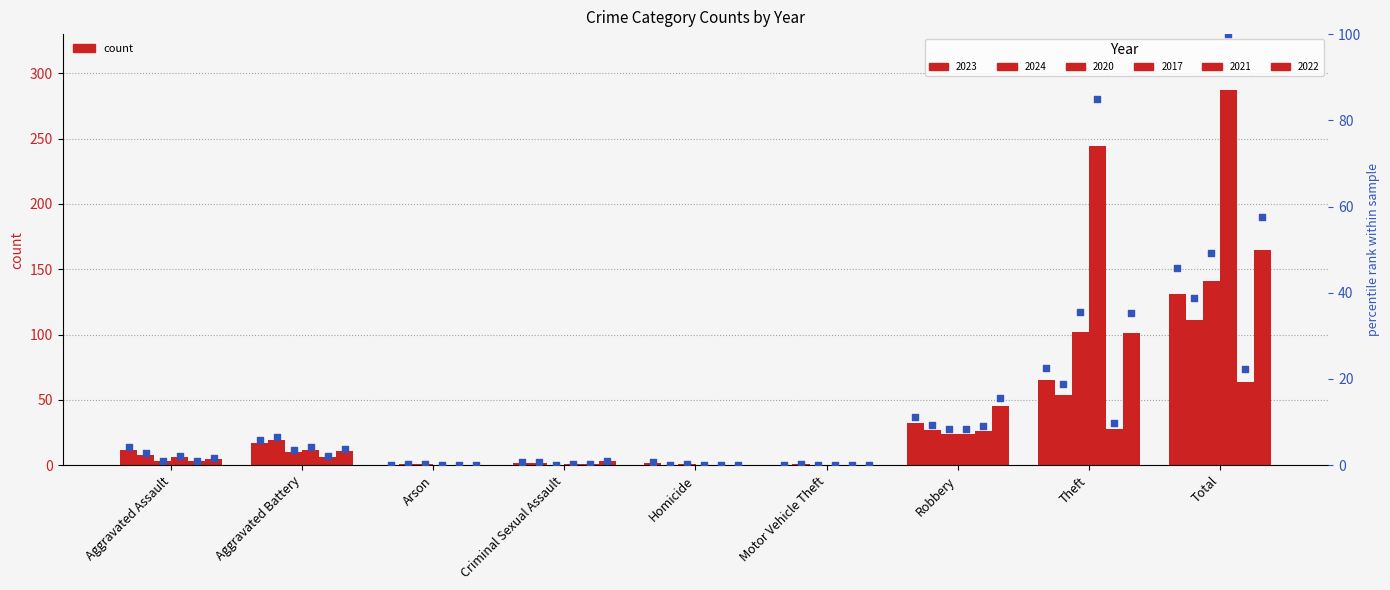

At how many categories does at least one series exceed 36?

3